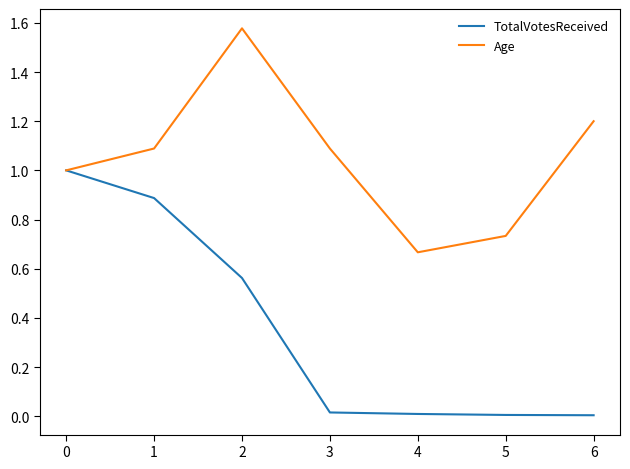

Rank the series by their average value, from highest to lowest.

Age, TotalVotesReceived